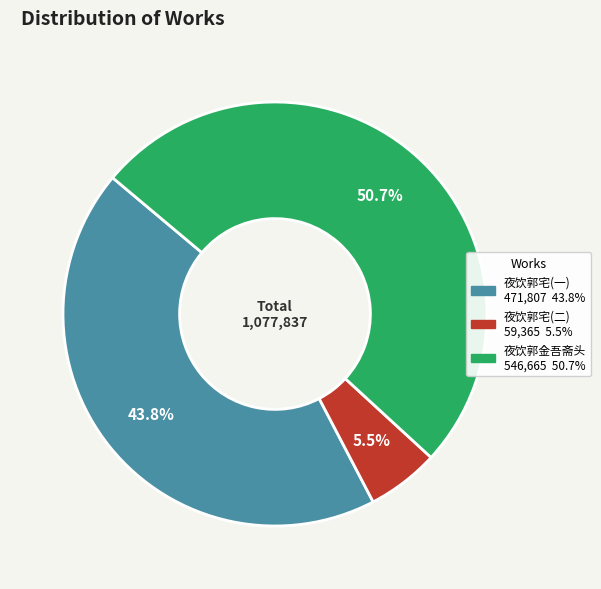

Does any single category account for the majority?

Yes